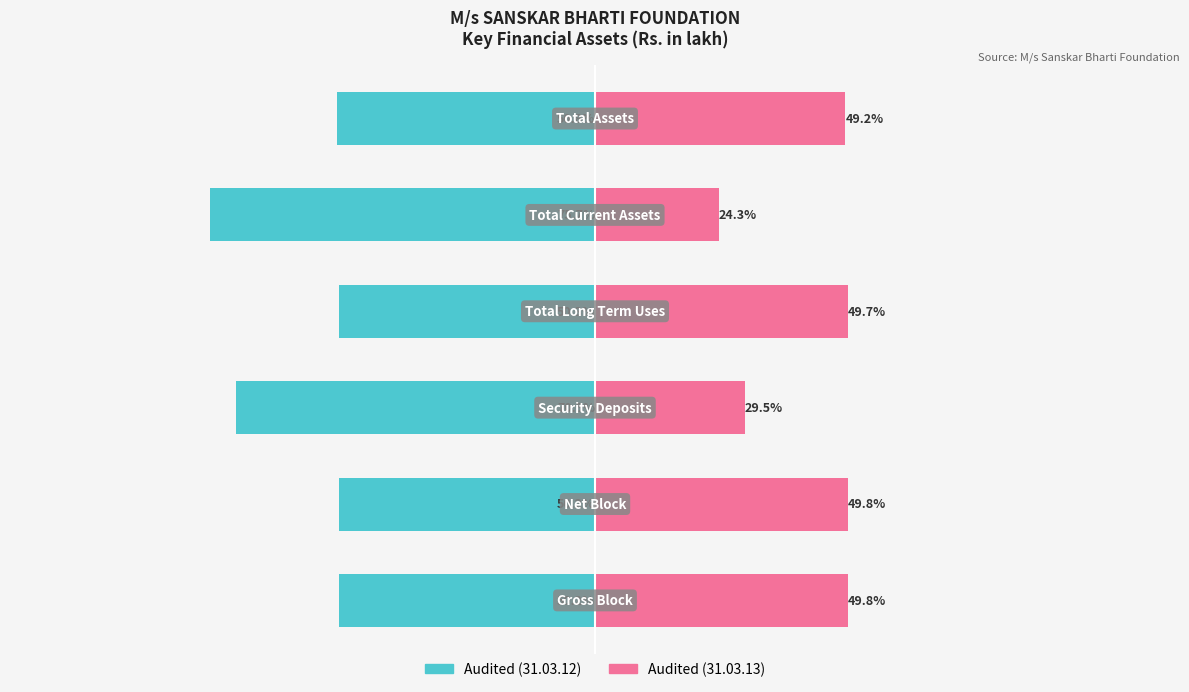

Reading left to right, what are all the values shown in this chart?

Audited (31.03.12): 0=-50.2	1=-50.2	2=-70.5	3=-50.3	4=-75.7	5=-50.8
Audited (31.03.13): 0=49.8	1=49.8	2=29.5	3=49.7	4=24.3	5=49.2